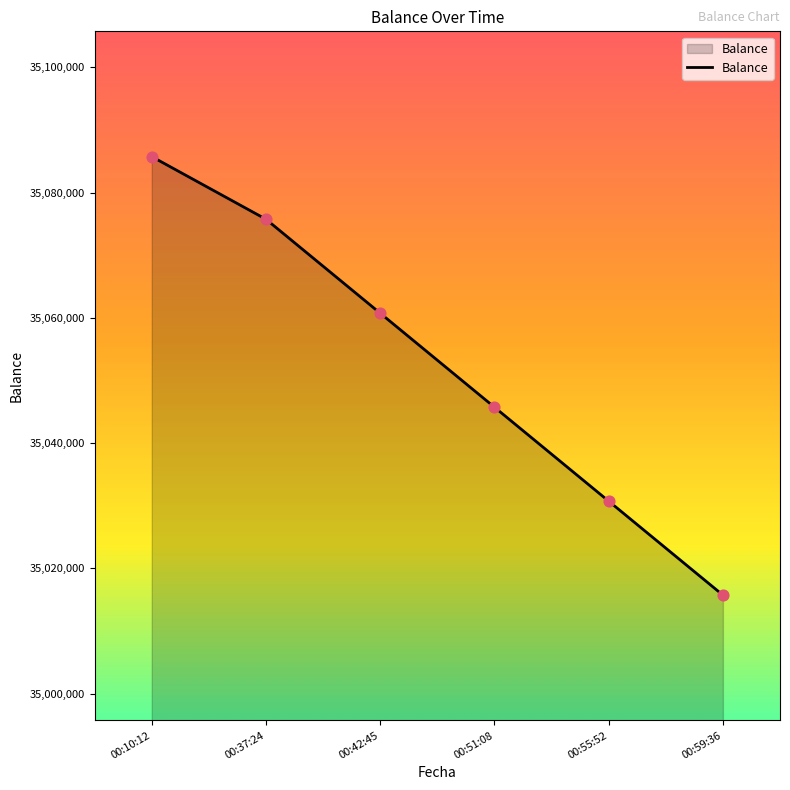

Approximately how many times larger is the value at 00:55:52 compared to 00:51:08?

1.0